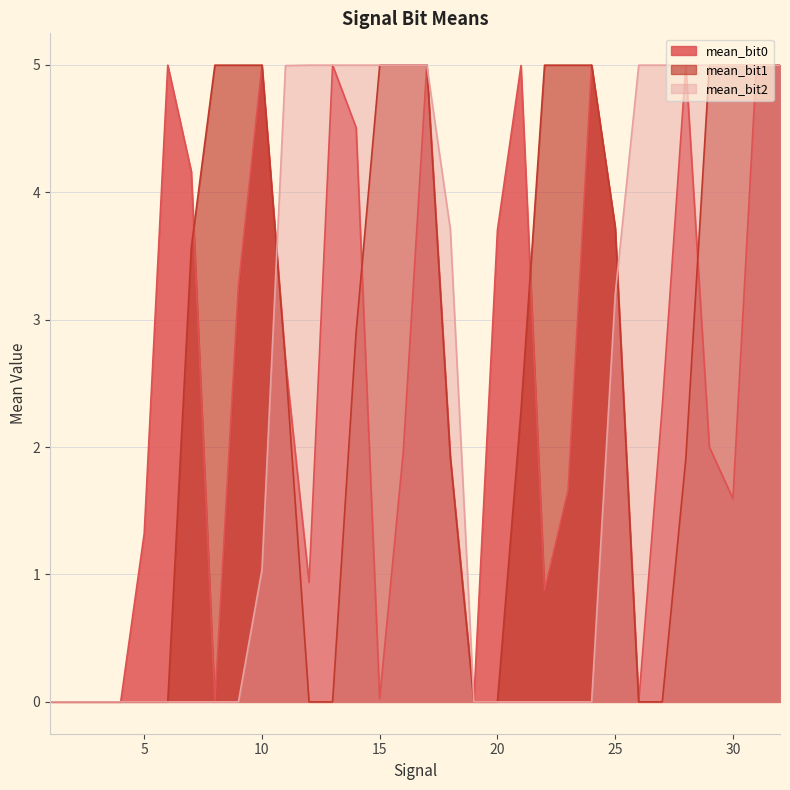

How many lines are shown in the chart?

3